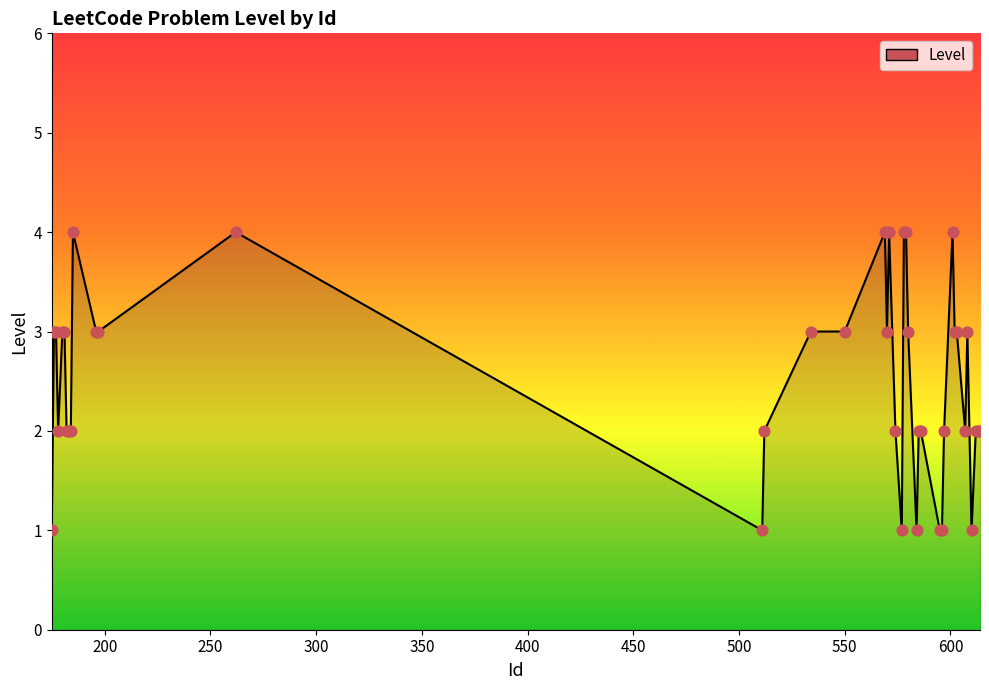

What is the difference between the maximum and minimum values?

3